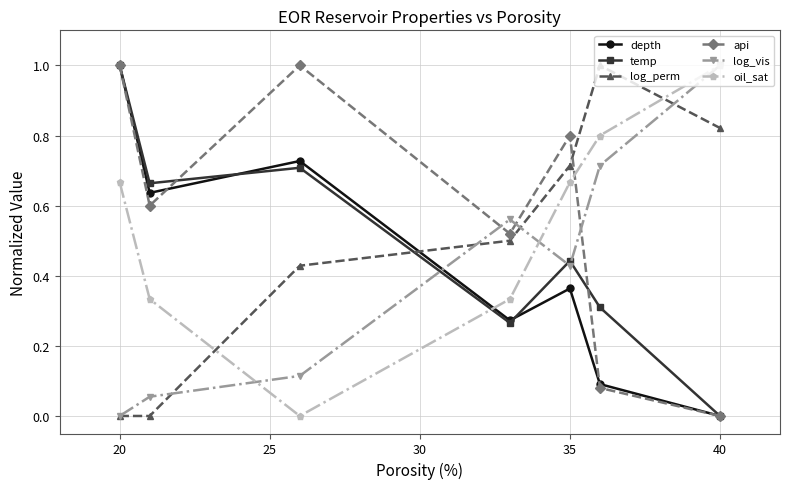

What is the highest value of the oil_sat series?

1.0